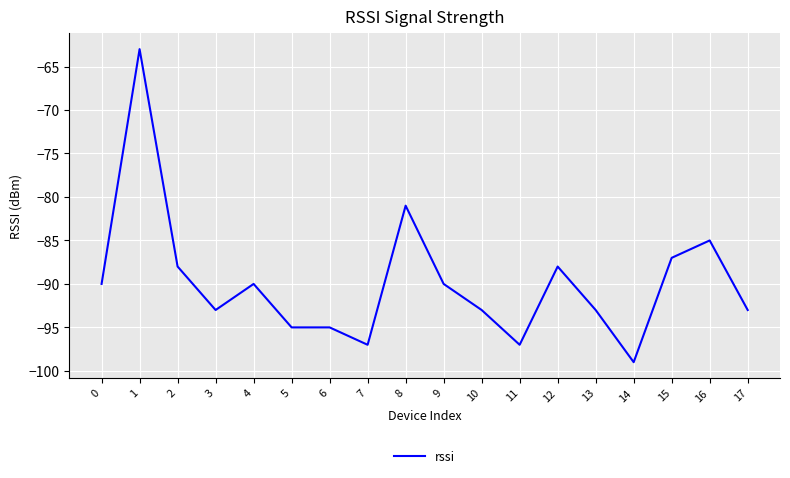

Which category has the lowest value across all series?

14